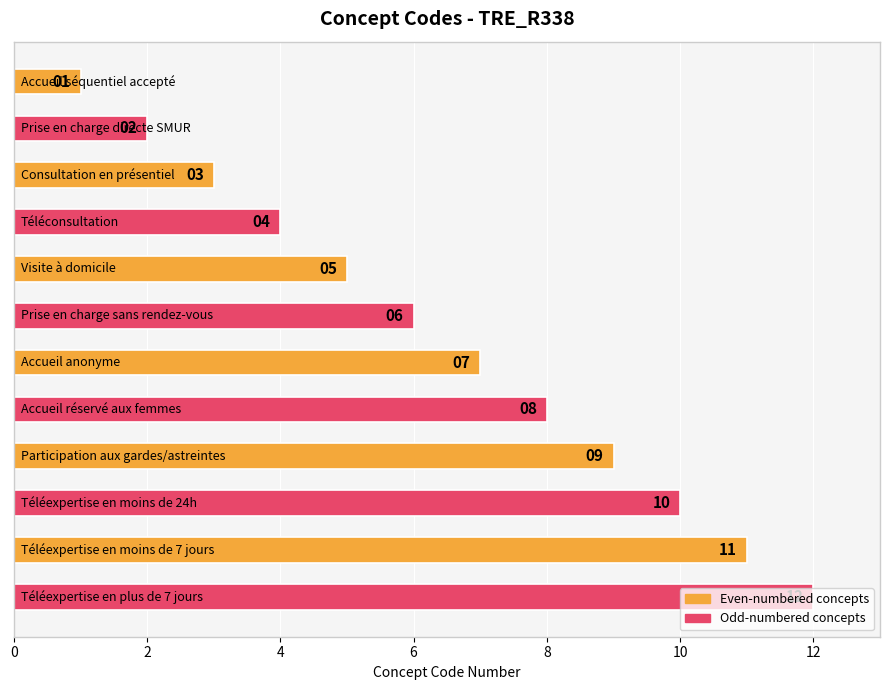

What is the difference between the maximum and minimum values?

11